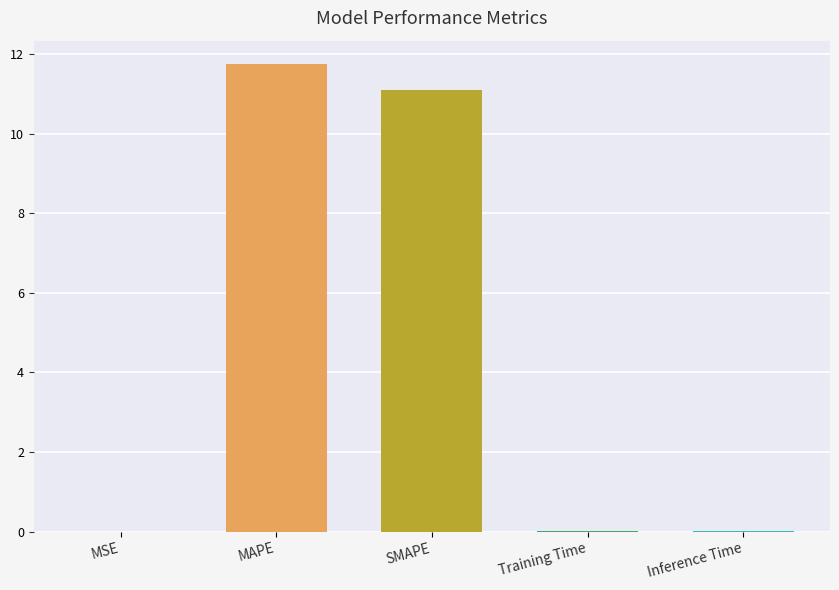

What is the label of the 2nd bar from the left?

MAPE